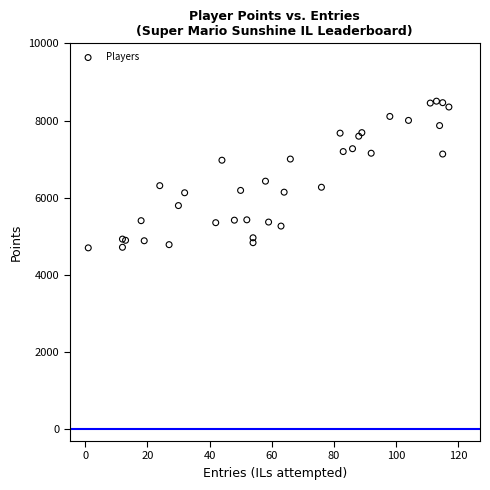

What Y value in the scatter plot is closest to 6602?

6430